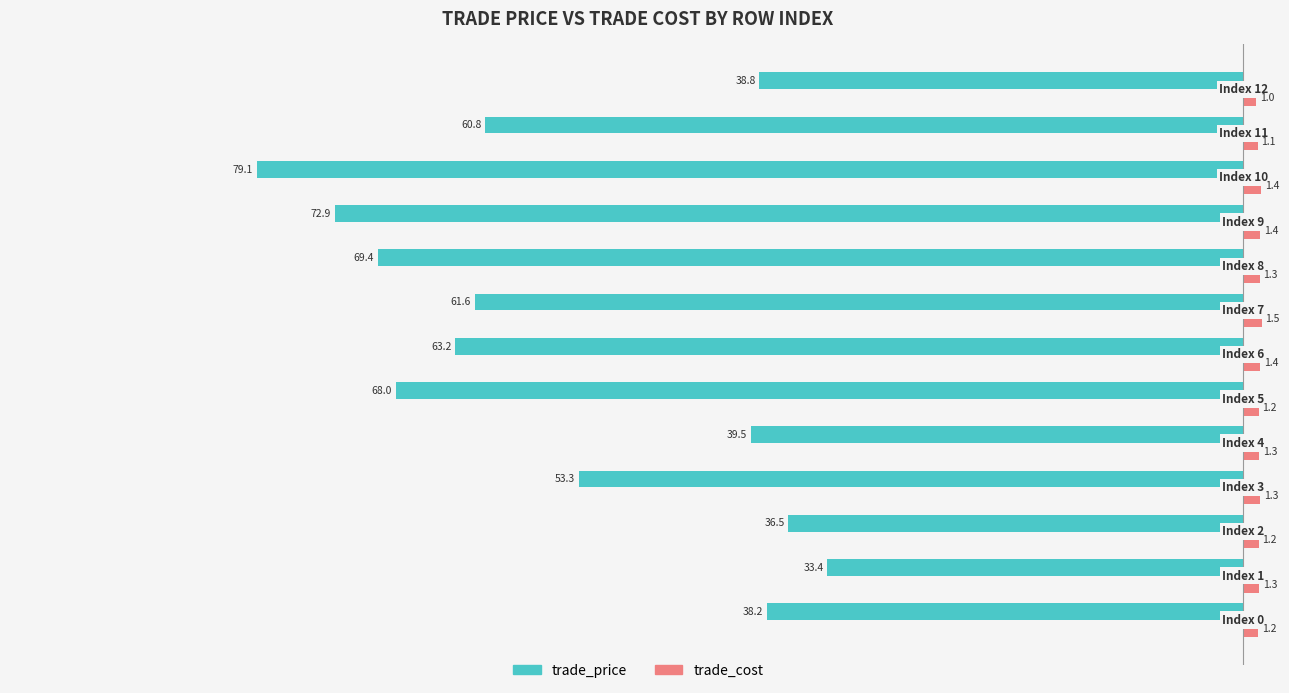

Rank the series by their average value, from highest to lowest.

trade_cost, trade_price